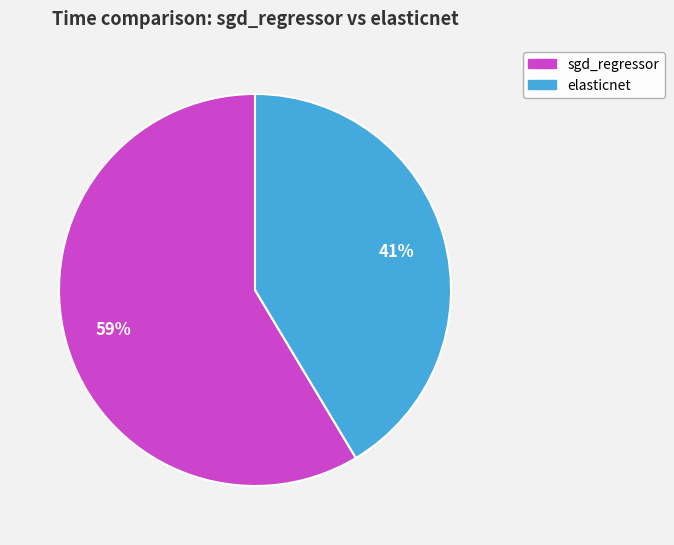

True or false: sgd_regressor accounts for 52% of the total.

False